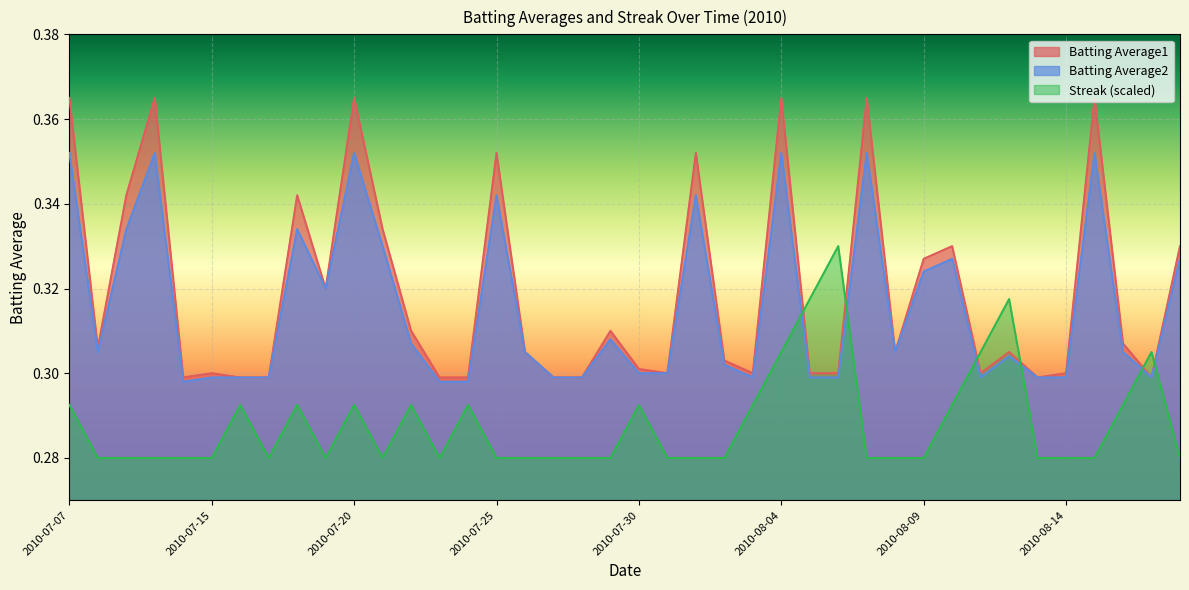

Reading left to right, list all the values displayed in this chart.

Batting Average1: 0.4	0.3	0.3	0.4	0.3	0.3	0.3	0.3	0.3	0.3	0.4	0.3	0.3	0.3	0.3	0.4	0.3	0.3	0.3	0.3	0.3	0.3	0.4	0.3	0.3	0.4	0.3	0.3	0.4	0.3	0.3	0.3	0.3	0.3	0.3	0.3	0.4	0.3	0.3	0.3
Batting Average2: 0.4	0.3	0.3	0.4	0.3	0.3	0.3	0.3	0.3	0.3	0.4	0.3	0.3	0.3	0.3	0.3	0.3	0.3	0.3	0.3	0.3	0.3	0.3	0.3	0.3	0.4	0.3	0.3	0.4	0.3	0.3	0.3	0.3	0.3	0.3	0.3	0.4	0.3	0.3	0.3
Streak: 0.3	0.3	0.3	0.3	0.3	0.3	0.3	0.3	0.3	0.3	0.3	0.3	0.3	0.3	0.3	0.3	0.3	0.3	0.3	0.3	0.3	0.3	0.3	0.3	0.3	0.3	0.3	0.3	0.3	0.3	0.3	0.3	0.3	0.3	0.3	0.3	0.3	0.3	0.3	0.3